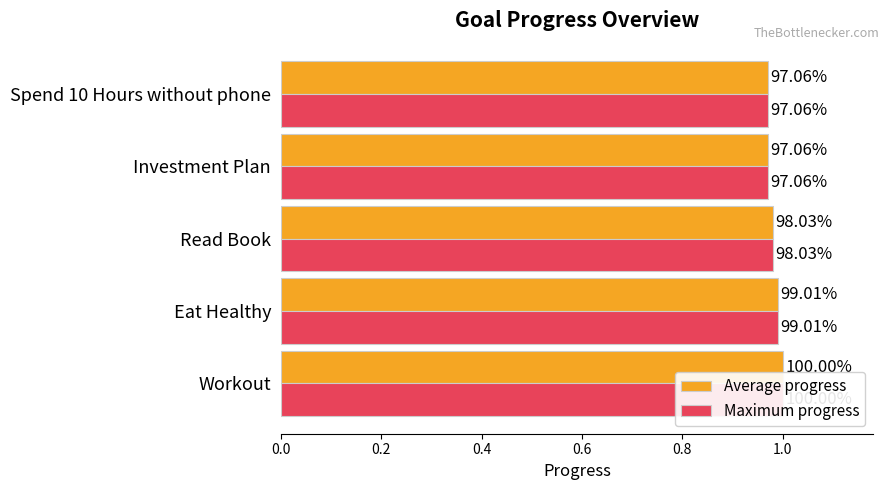

What is the highest value of the Average progress series?

1.0